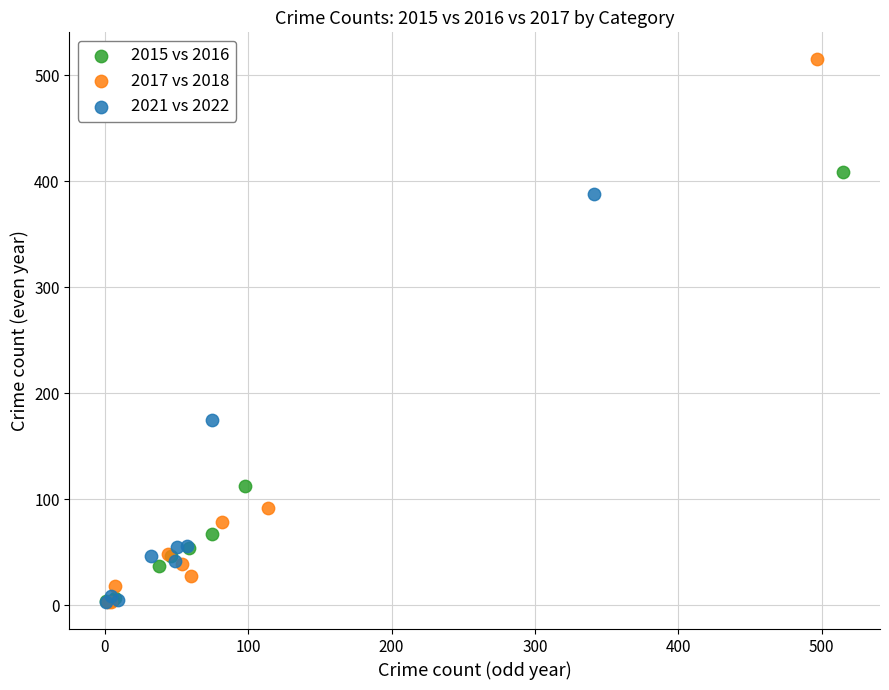

What are all the series names shown in the legend?

2015 vs 2016, 2017 vs 2018, 2021 vs 2022